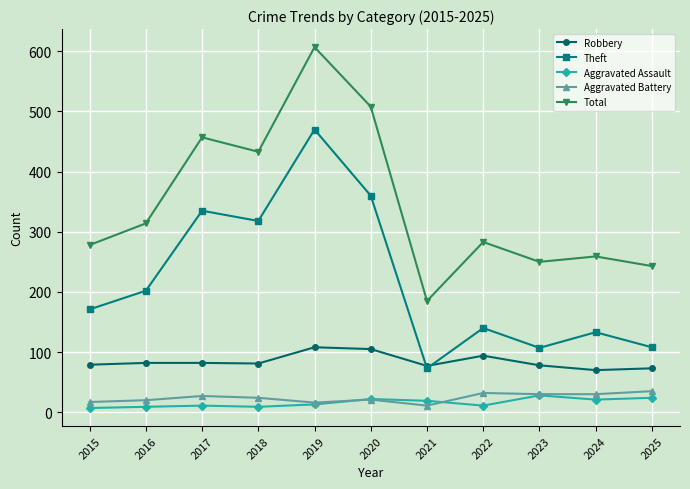

How many series are shown in this chart?

5